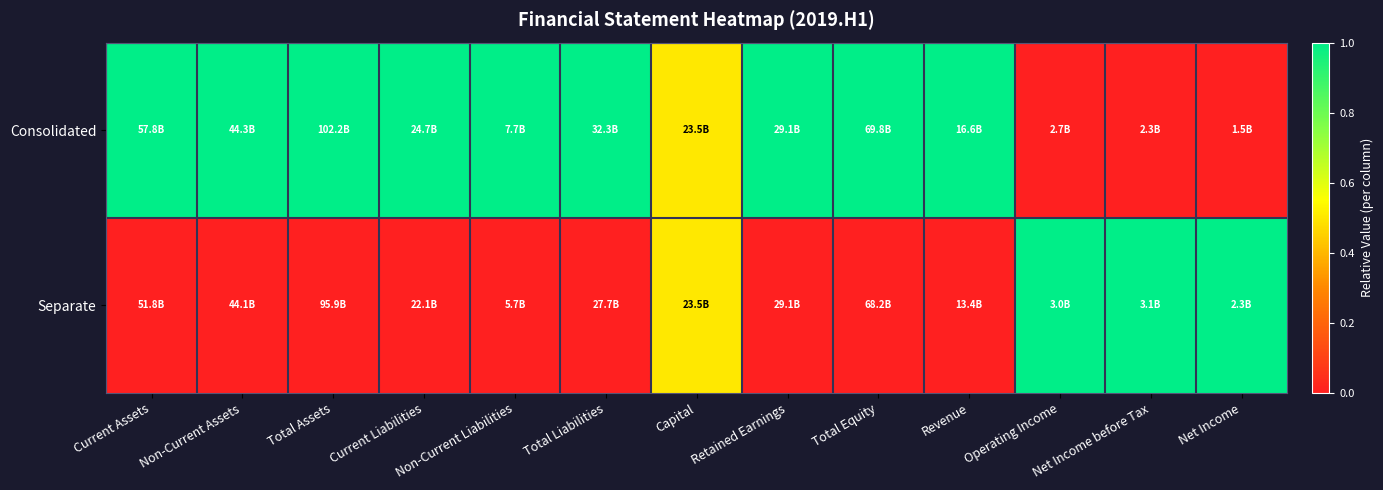

List the series in order of their overall mean, lowest first.

Separate, Consolidated